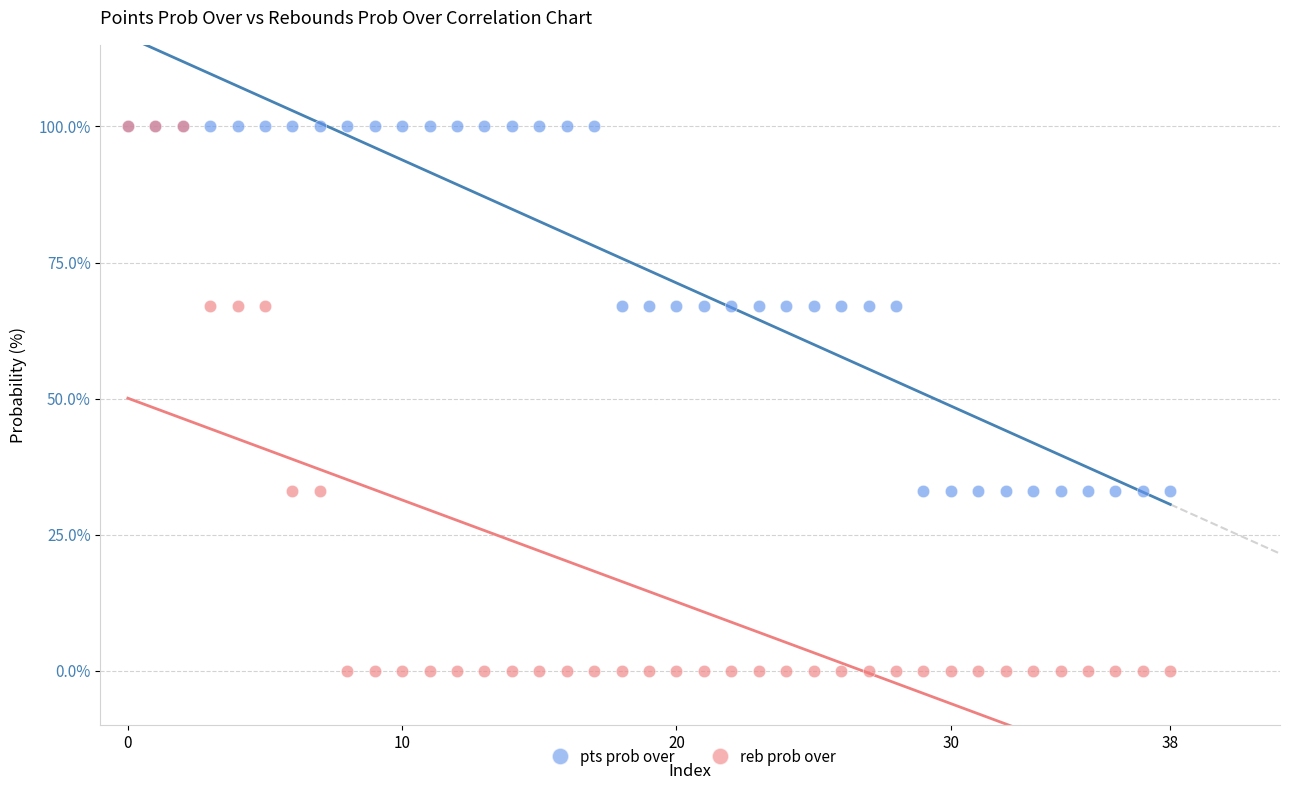

Which series contains the lowest Y value?

reb prob over